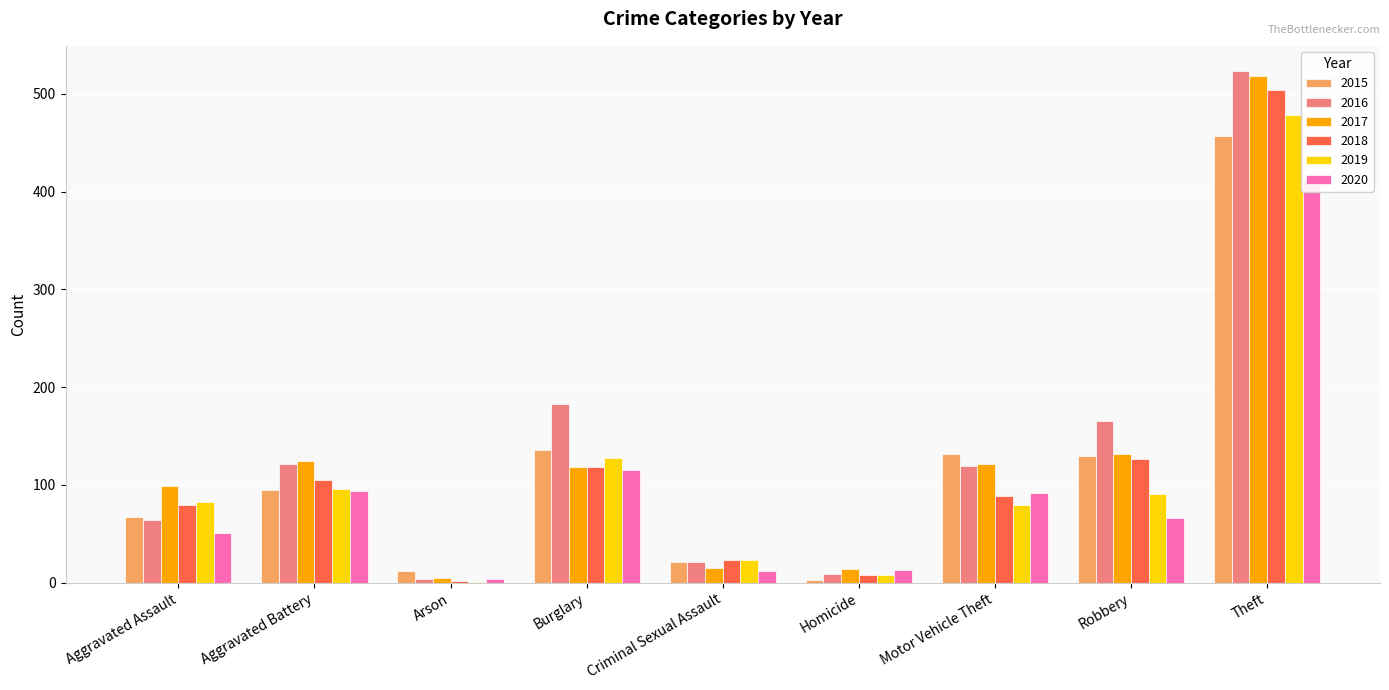

What is the sum of all 2015 values?

1053